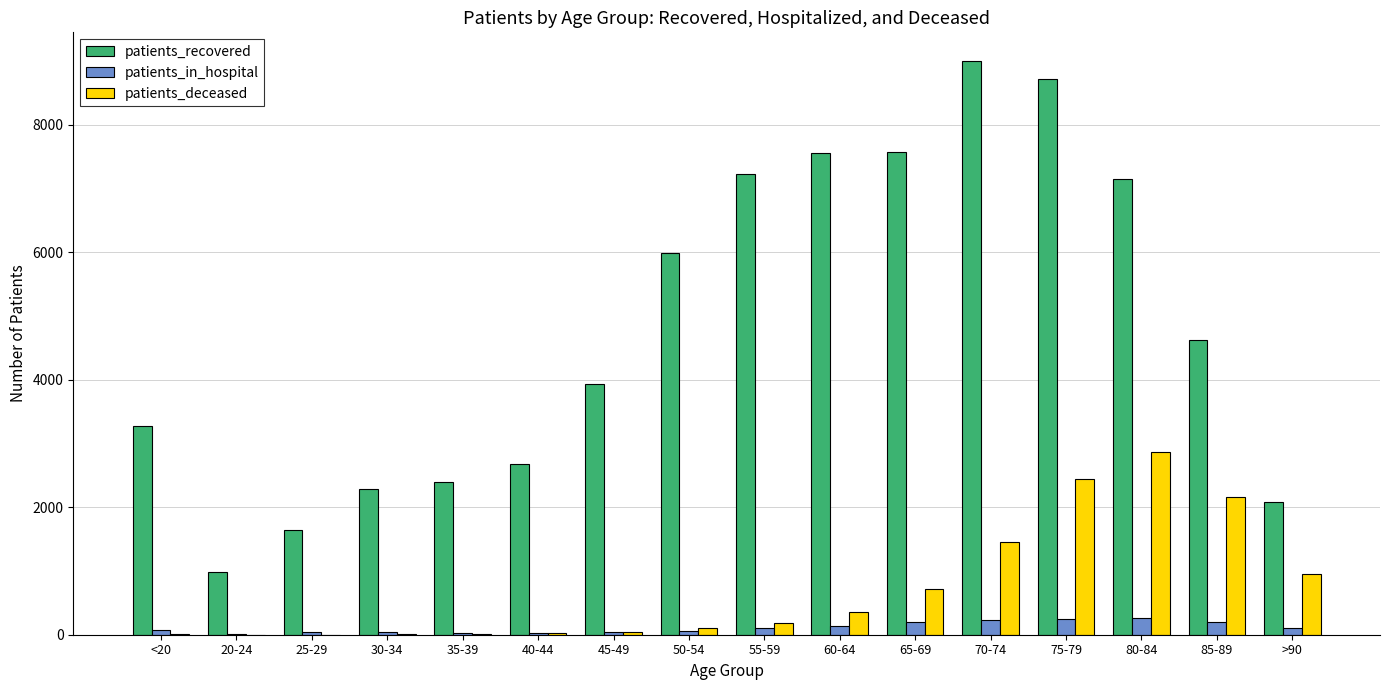

What is the highest value of the patients_recovered series?

9001